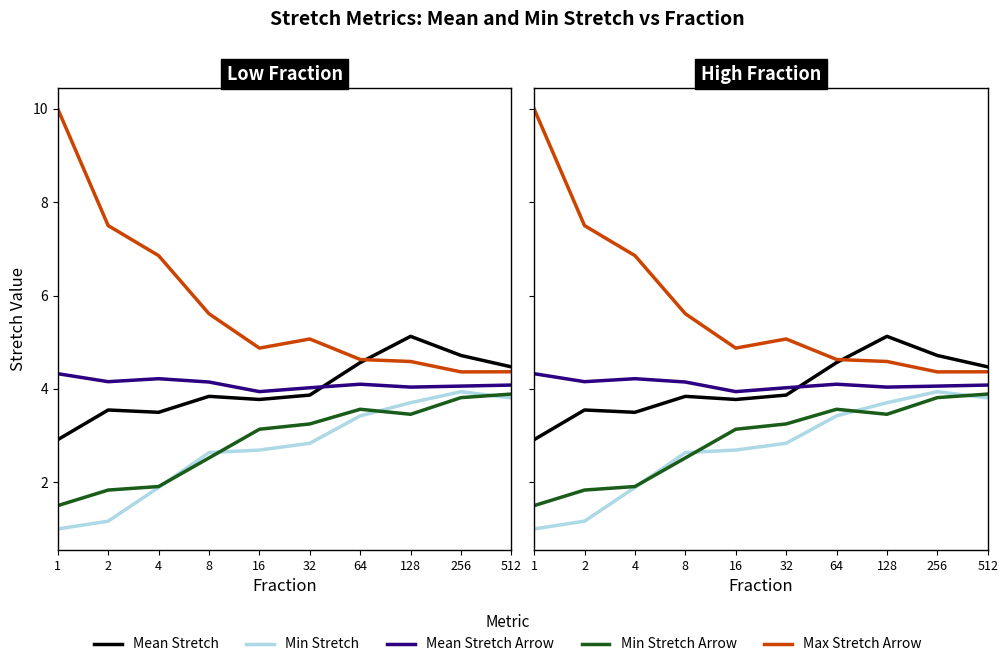

True or false: Mean Stretch Arrow has a value of 4.0 at 32.

True